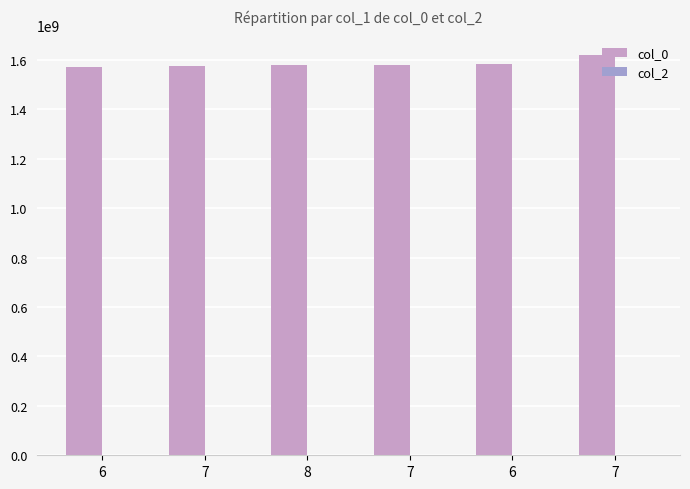

What is the label of the 3rd bar from the left?

8